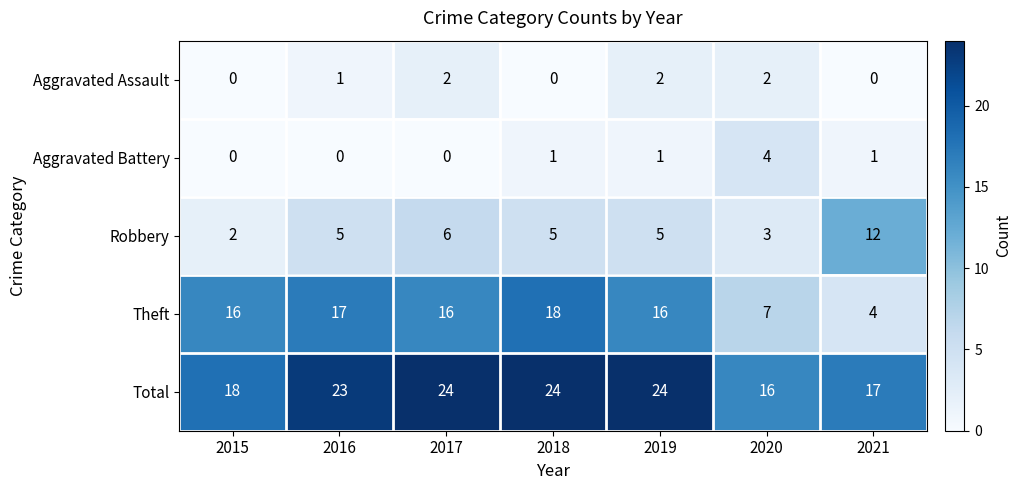

How many distinct data groups are displayed?

5